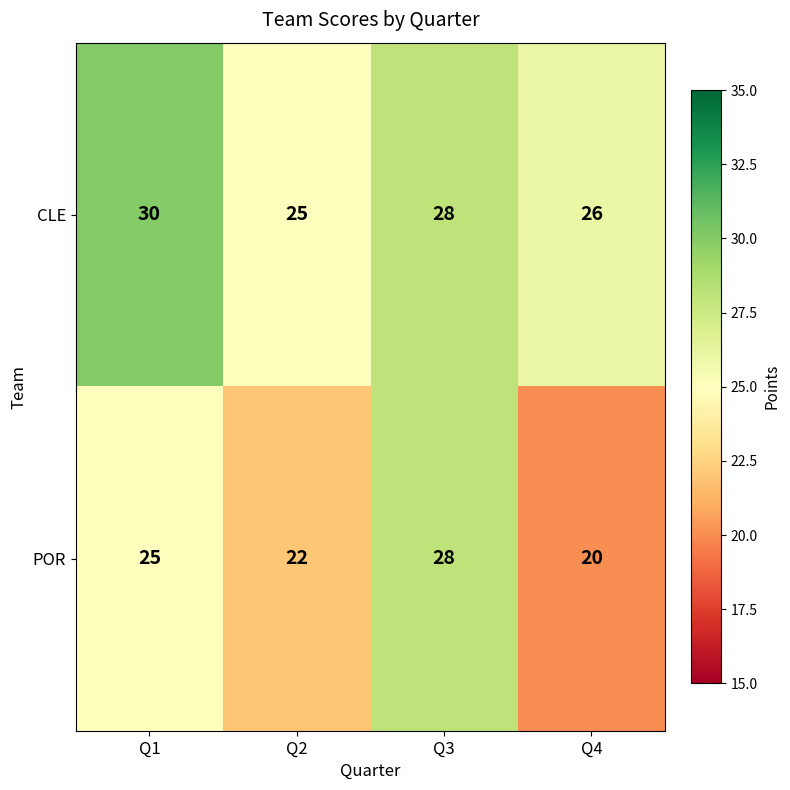

Reading left to right, extract all data points from this chart.

CLE: Q1=30	Q2=25	Q3=28	Q4=26
POR: Q1=25	Q2=22	Q3=28	Q4=20